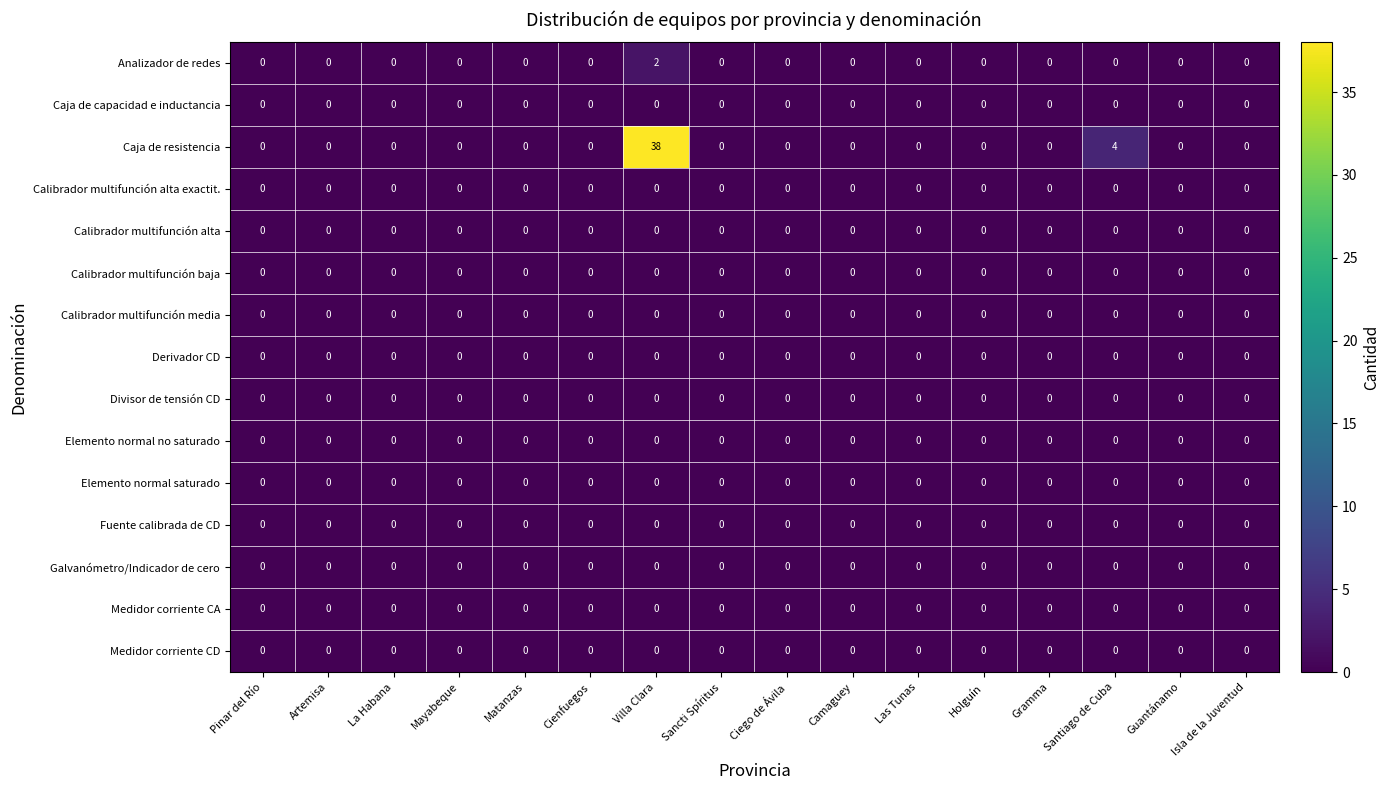

At which category is the sum across all series the highest?

Villa Clara